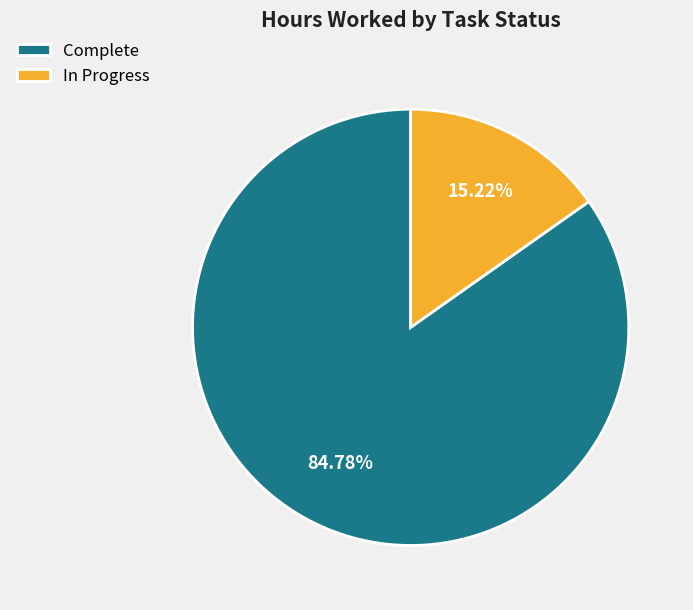

Rank the categories by value from highest to lowest.

Complete, In Progress